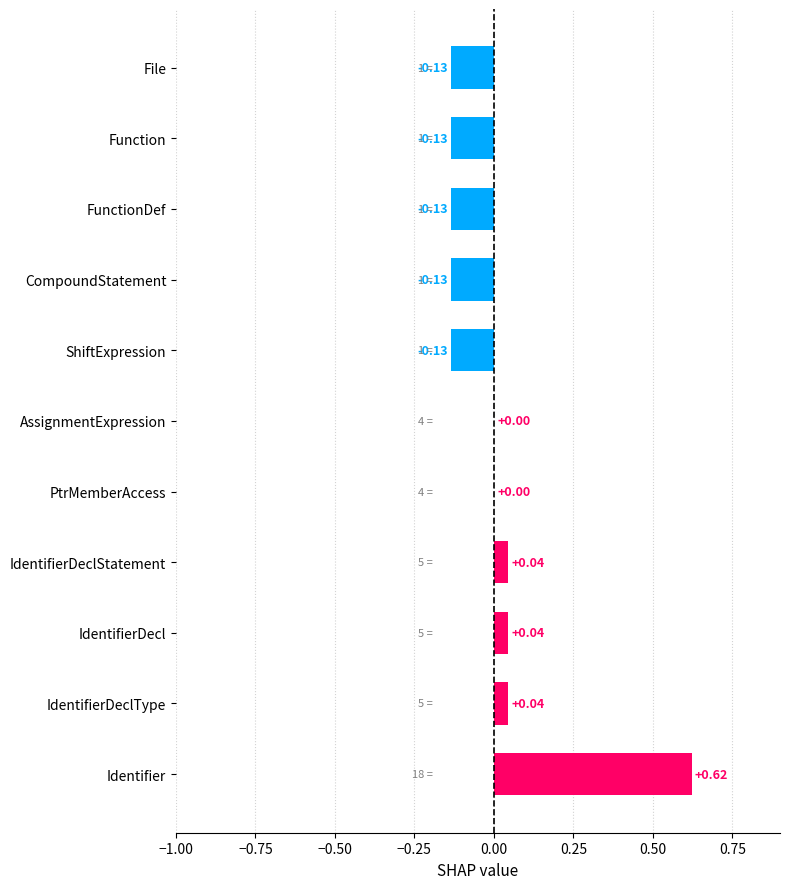

Between PtrMemberAccess and IdentifierDecl, which is larger?

IdentifierDecl